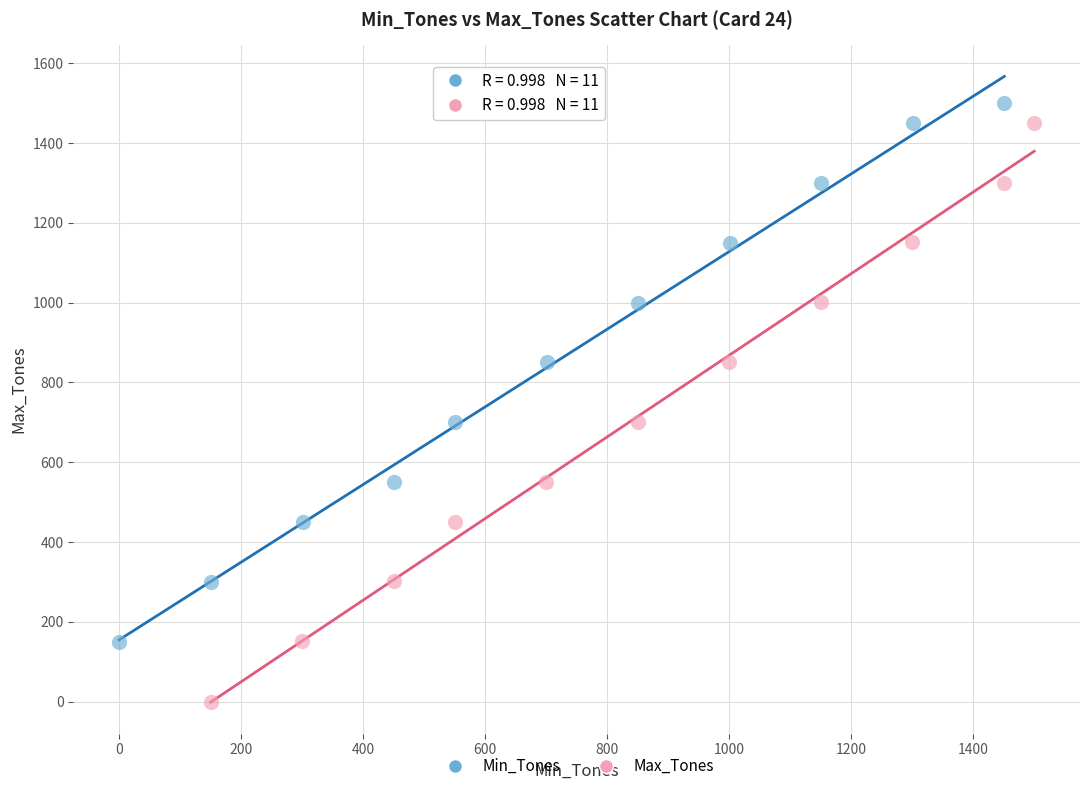

Which series reaches the maximum Y coordinate?

Min_Tones